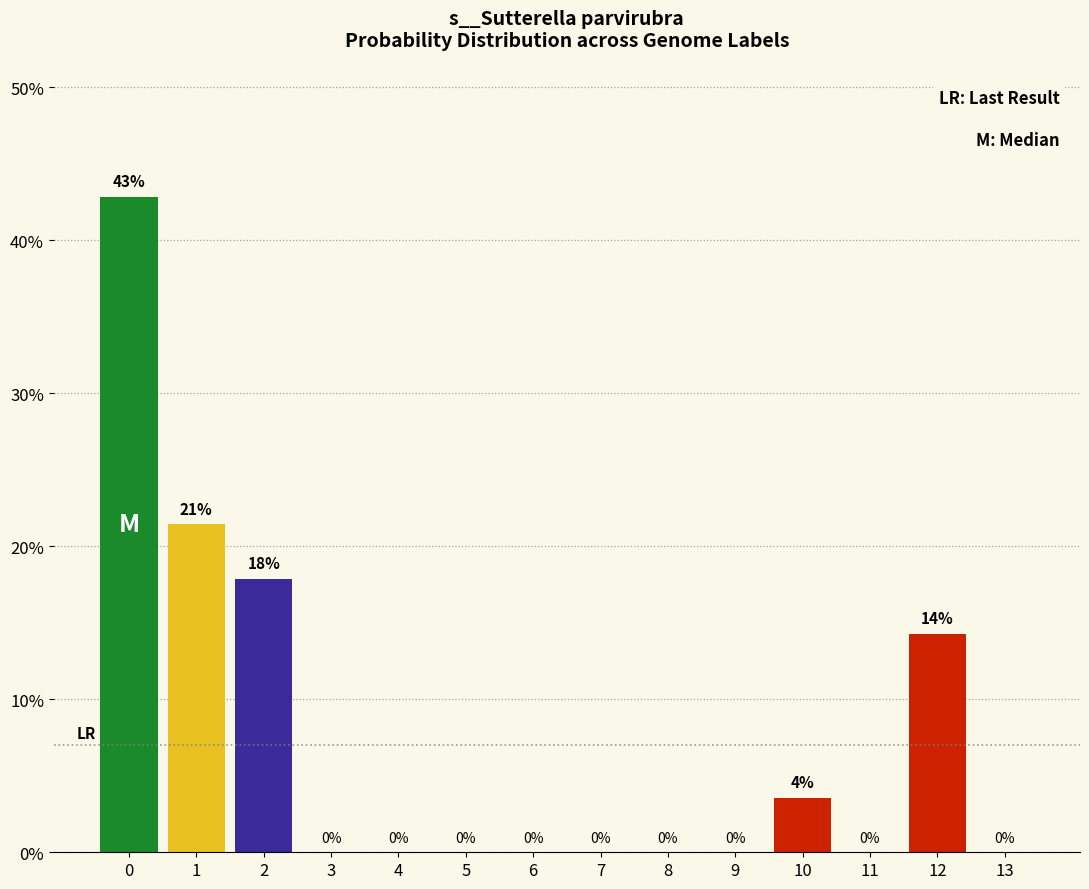

What is the greatest value displayed?

42.9